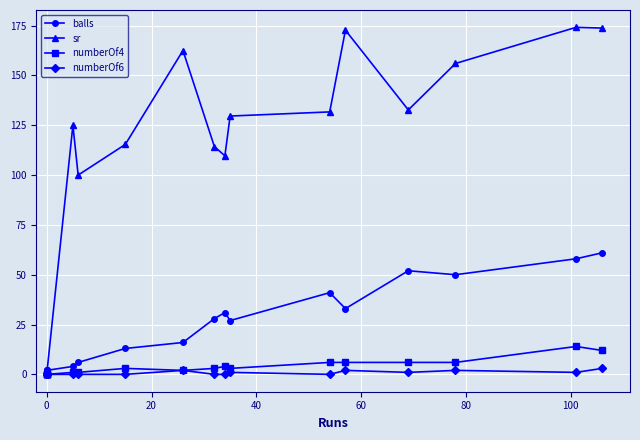

In sr, how many points are higher than both neighbors (excluding endpoints)?

4